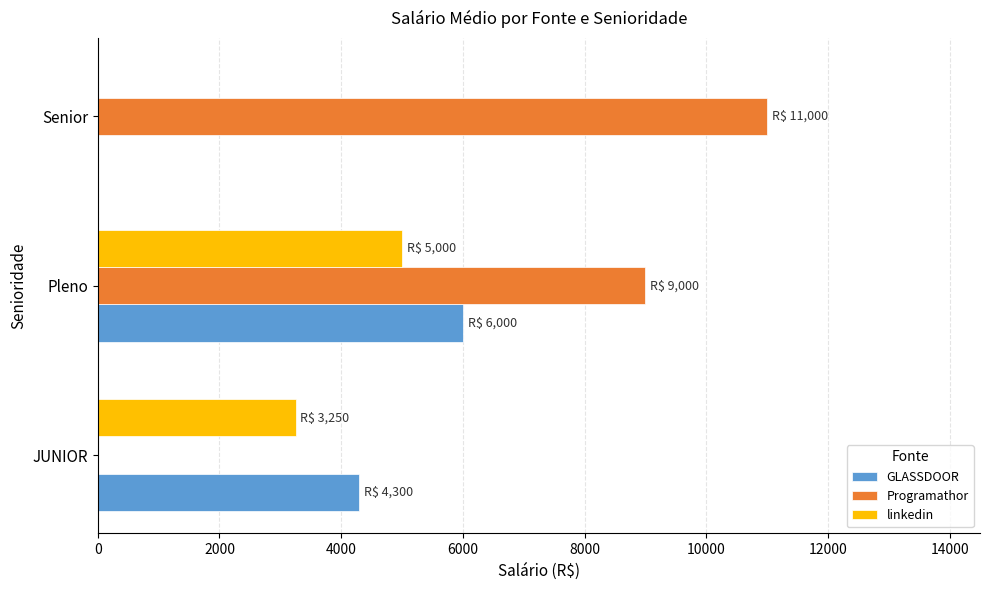

What is the total value across all series at Senior?

11000